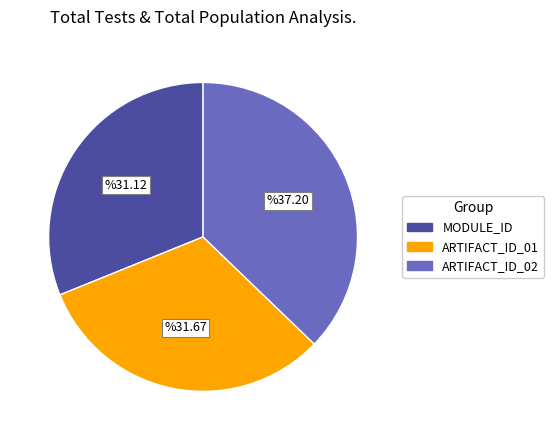

Between MODULE_ID and ARTIFACT_ID_01, which is larger?

ARTIFACT_ID_01